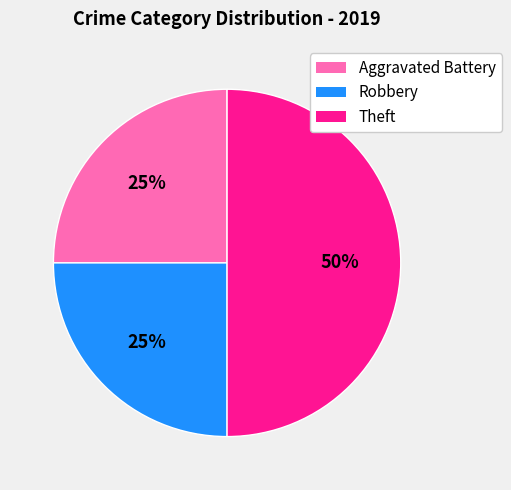

Between Aggravated Battery and Theft, which is larger?

Theft